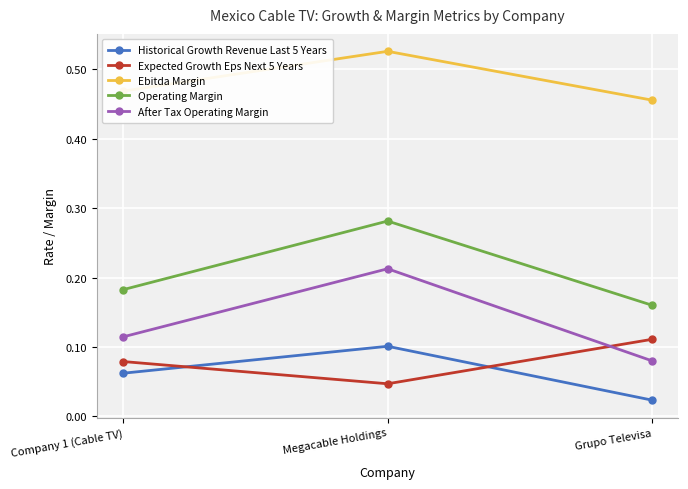

What are all the series names shown in the legend?

Historical Growth Revenue Last 5 Years, Expected Growth Eps Next 5 Years, Ebitda Margin, Operating Margin, After Tax Operating Margin